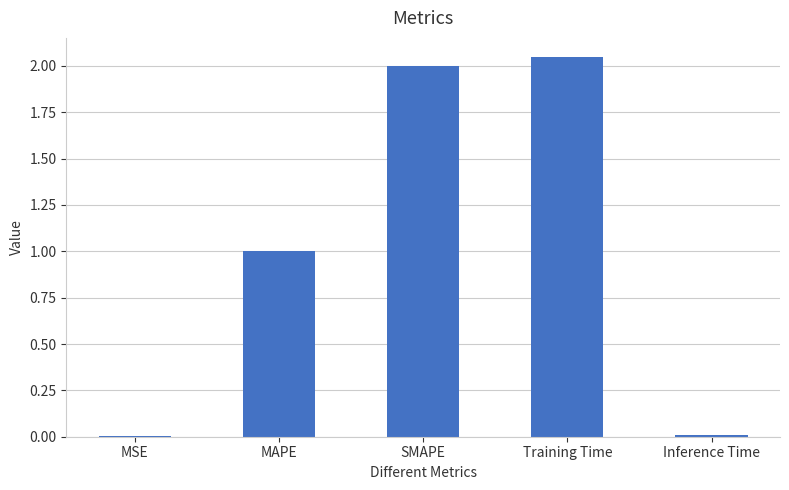

The chart shows a value of 0.5 at MAPE. True or false?

False